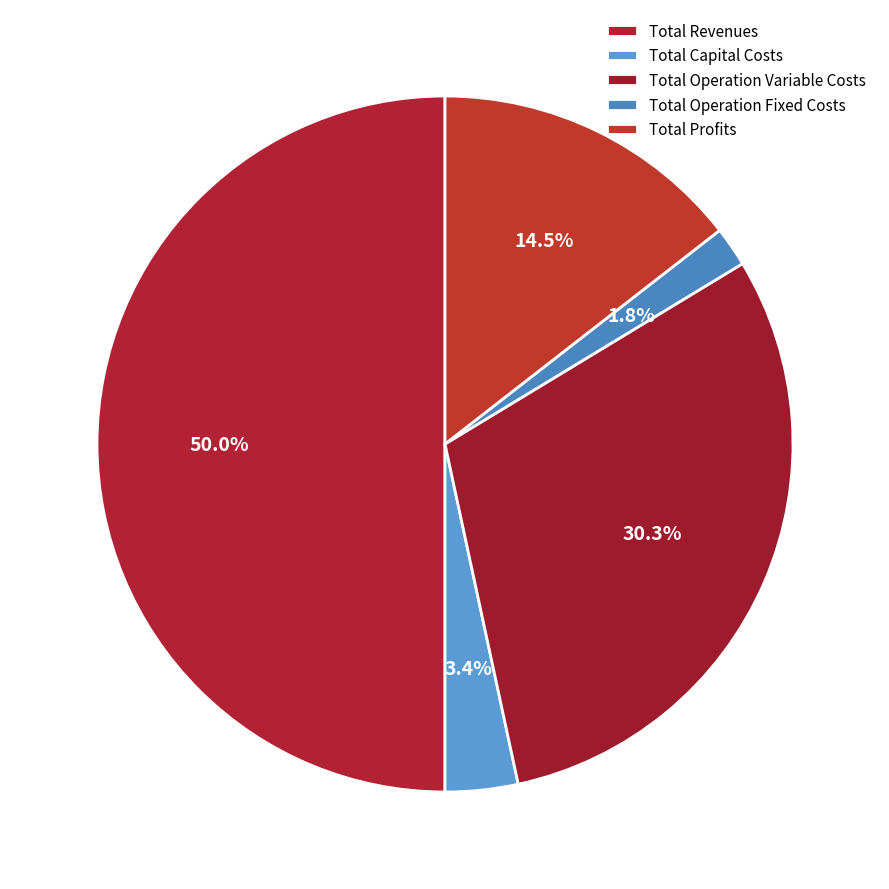

True or false: Total Operation Fixed Costs accounts for 1% of the total.

False